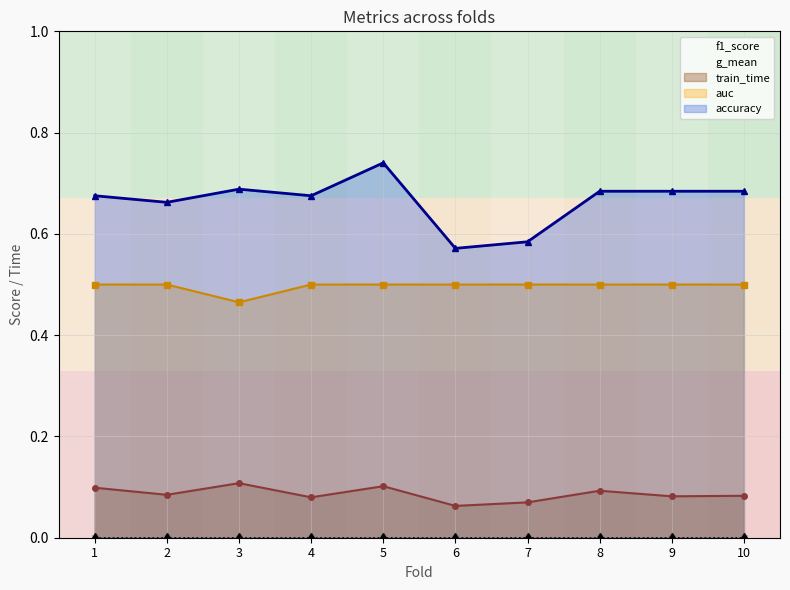

What is the minimum value for train_time?

0.1